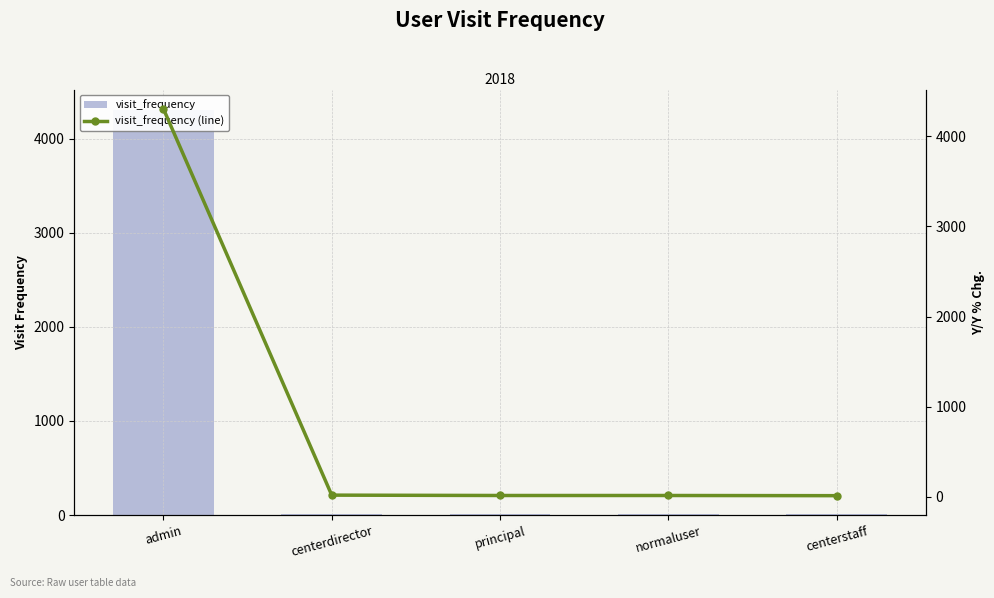

The value of visit_frequency (line) at principal is 4. True or false?

False